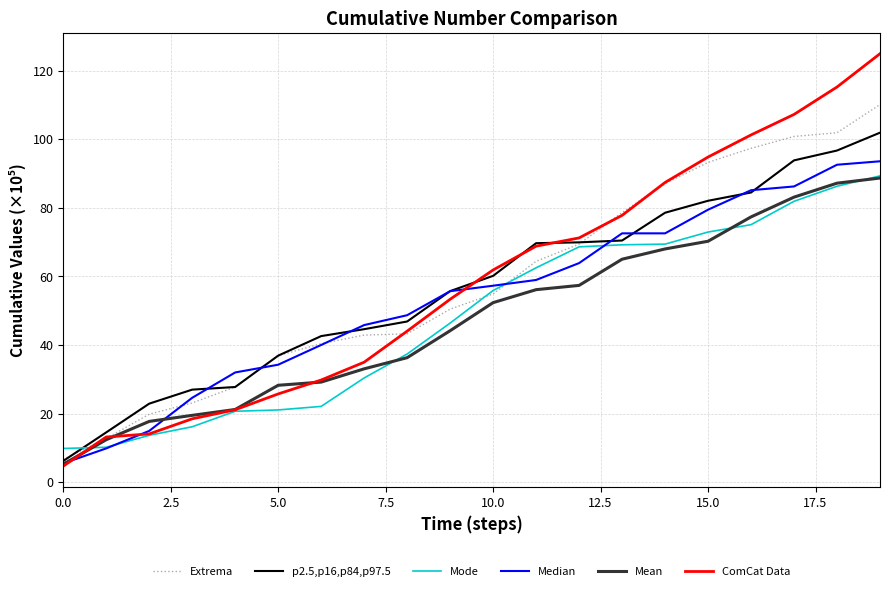

What is the minimum value shown in the chart?

4.7